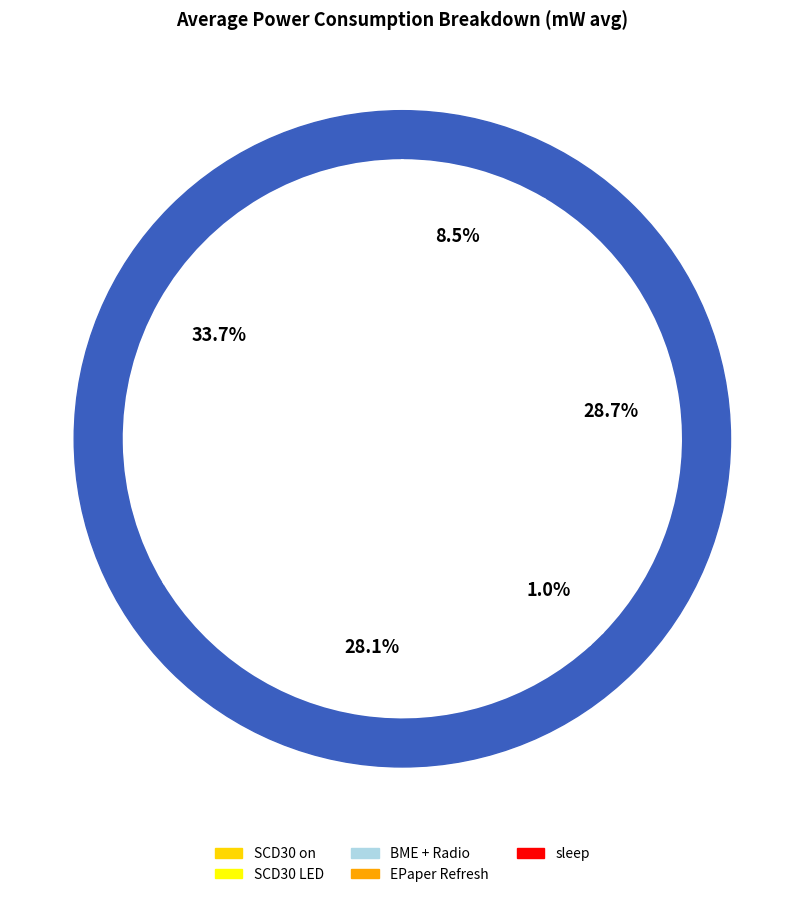

Is SCD30 LED the majority of the pie?

No